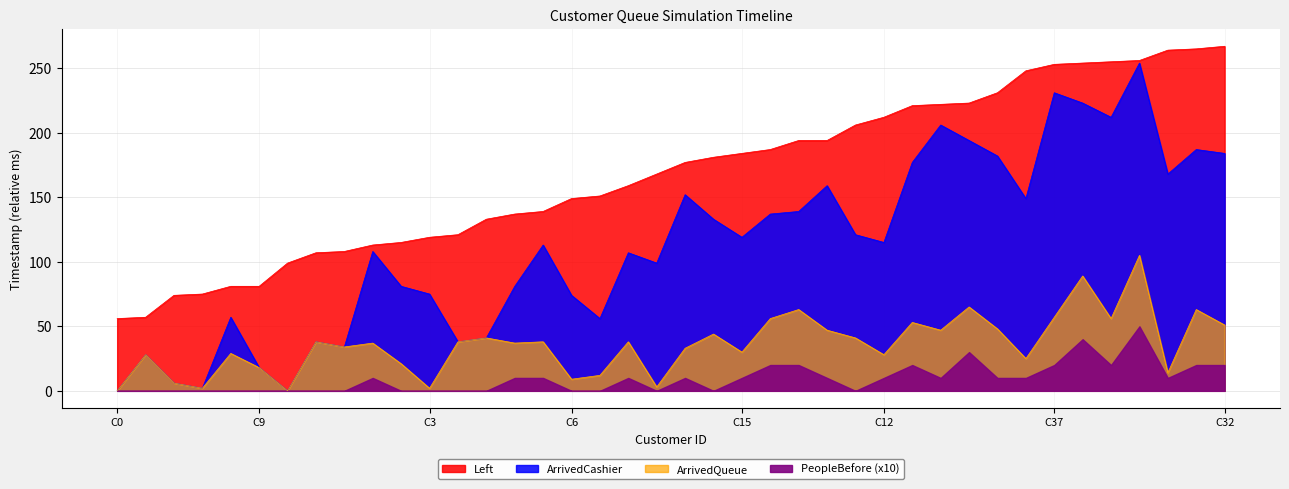

Is it true that ArrivedCashier equals 18 at C9?

True